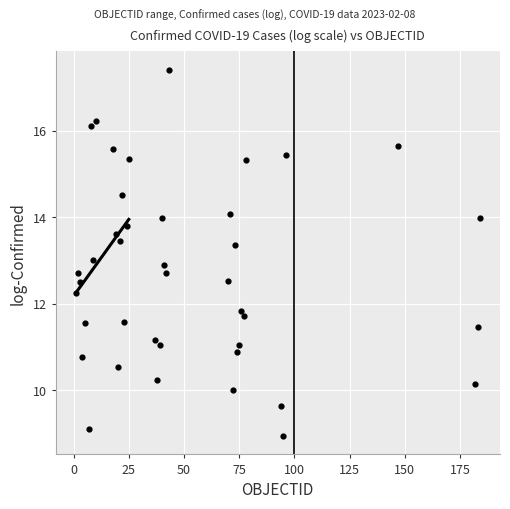

What is the range of Y values (max minus min)?

8.5